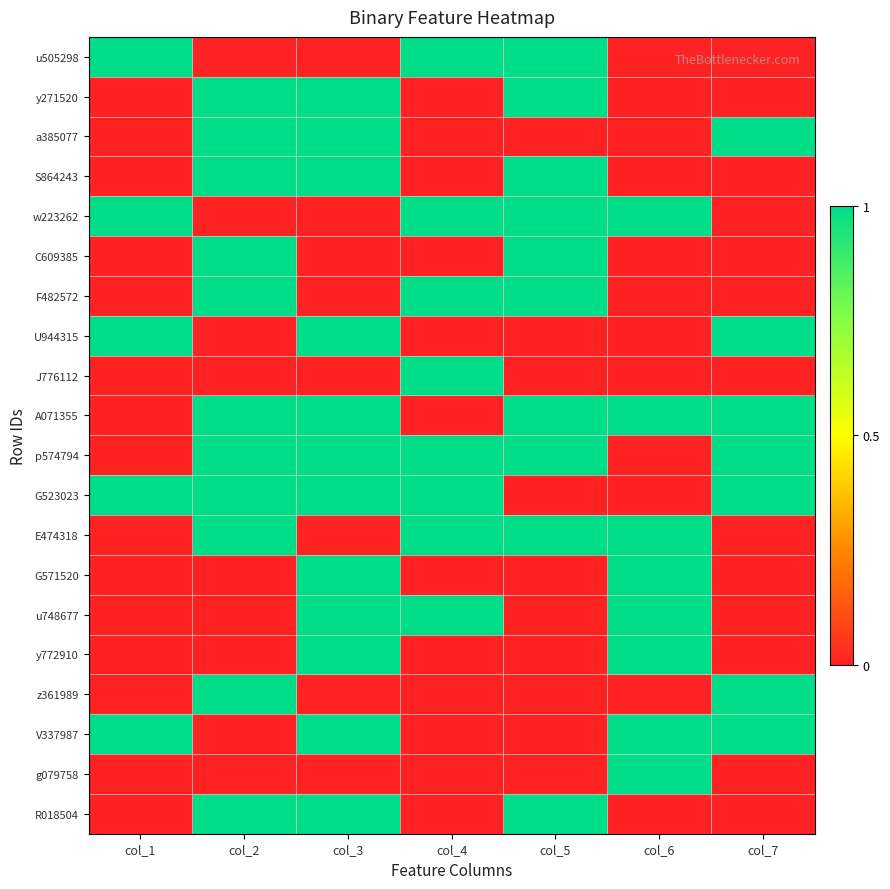

How many categories are shown in the chart?

7